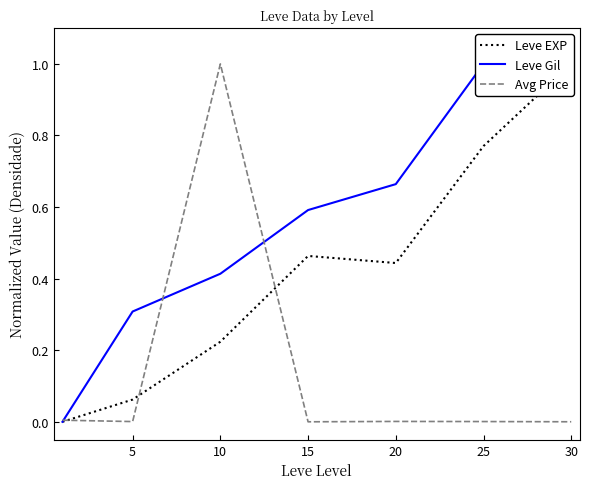

Is it true that Avg Price equals 1.0 at 10?

True